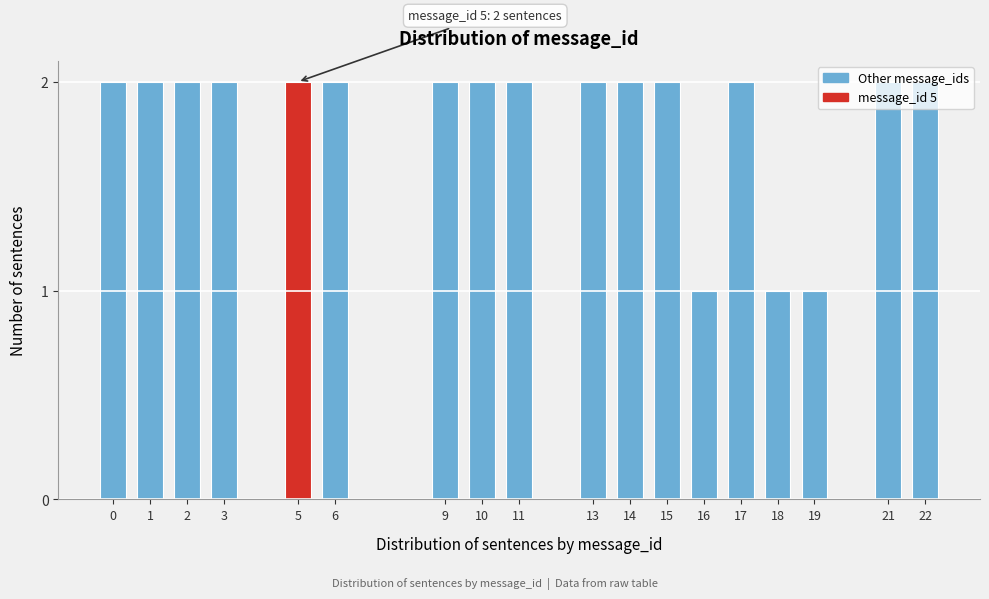

Between 16 and 17, which is larger?

17